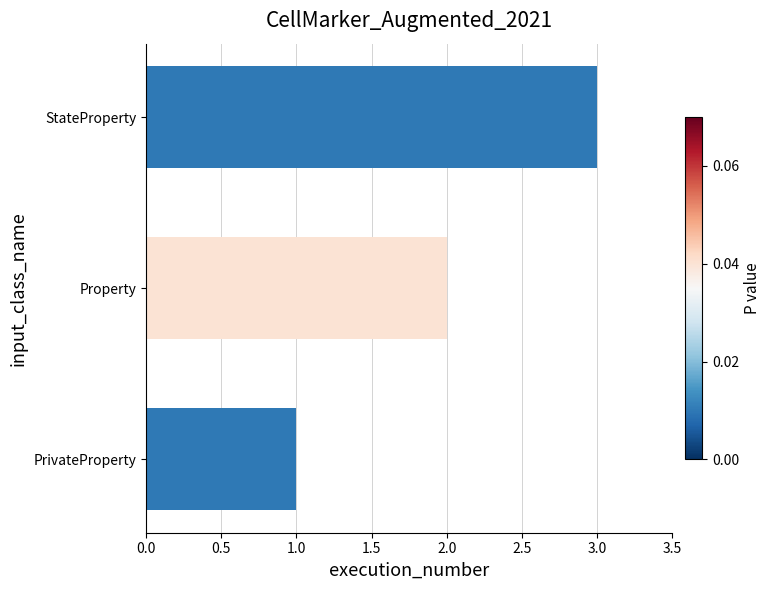

The value at PrivateProperty is 1. True or false?

True